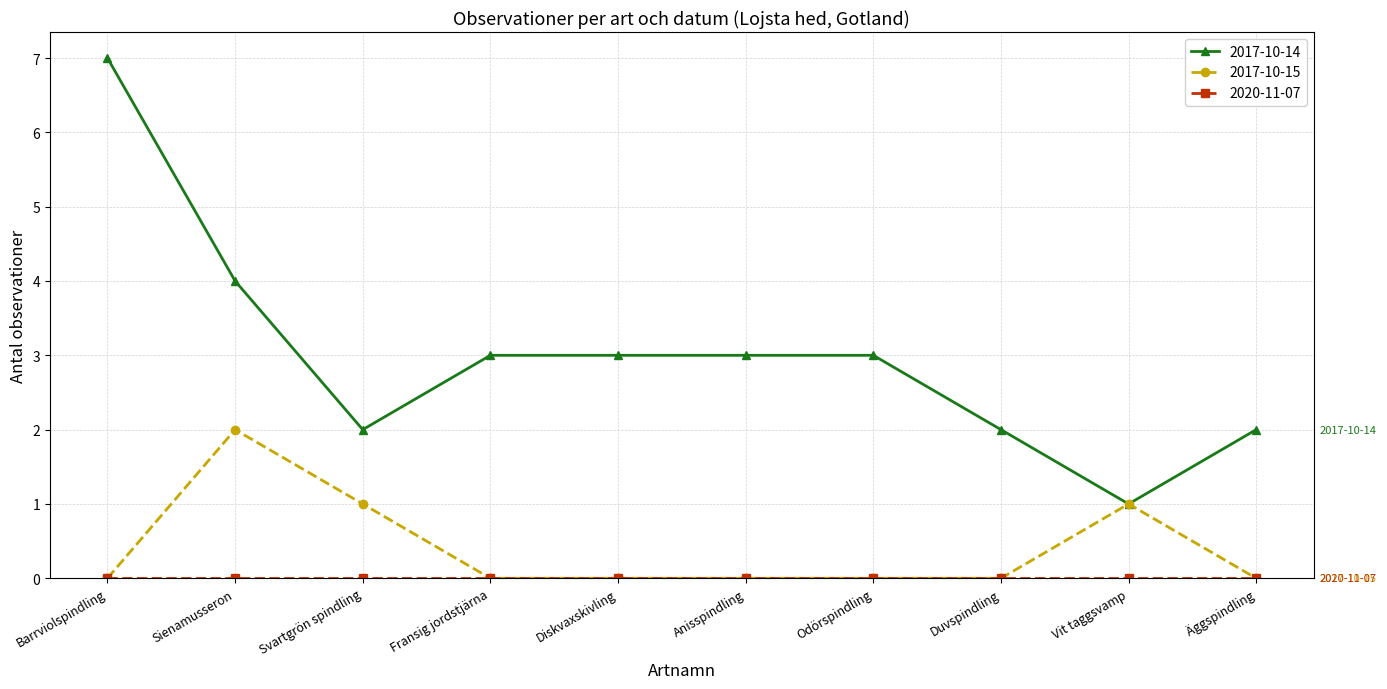

How many series are shown in this chart?

3